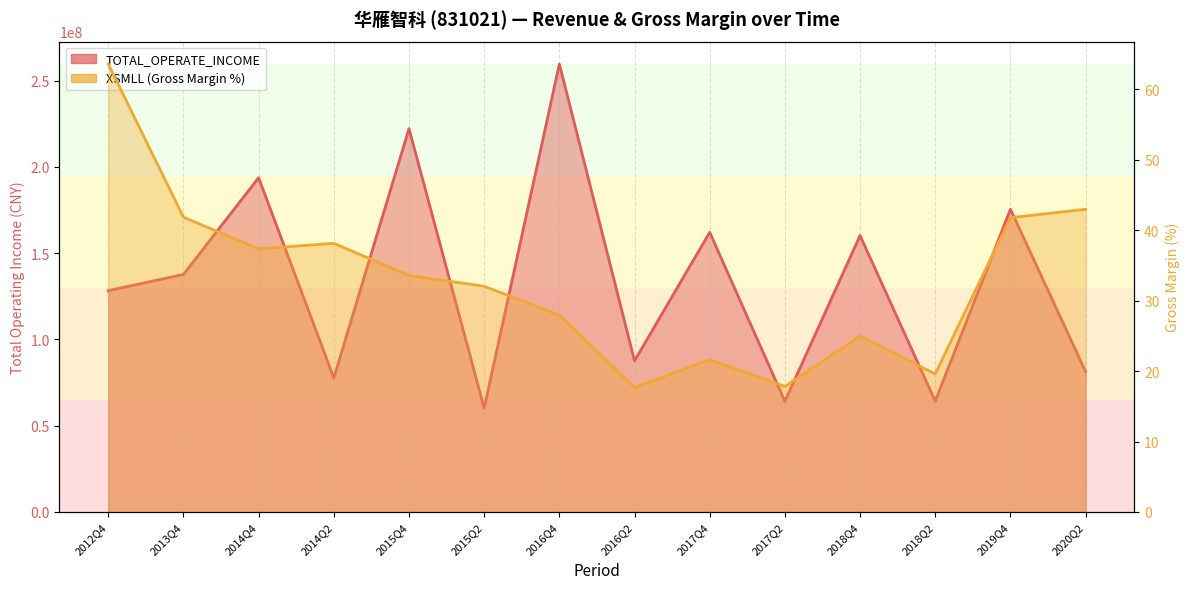

What is the average value of the TOTAL_OPERATE_INCOME series?

133875124.8